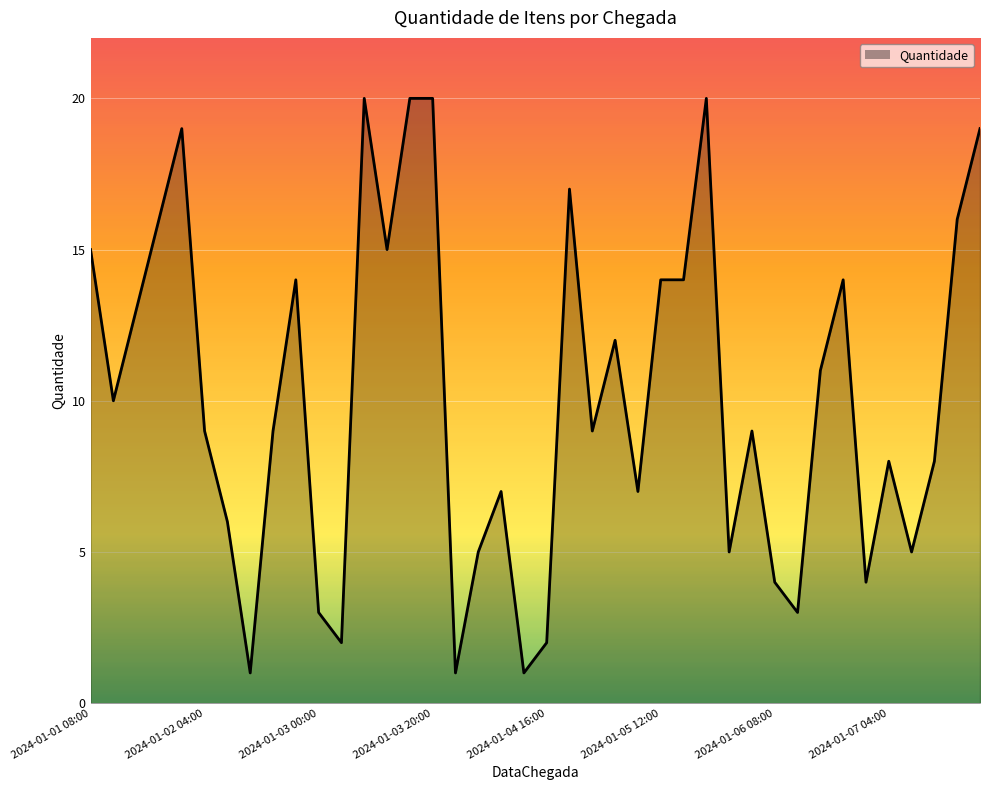

Does the chart have visible grid lines?

Yes